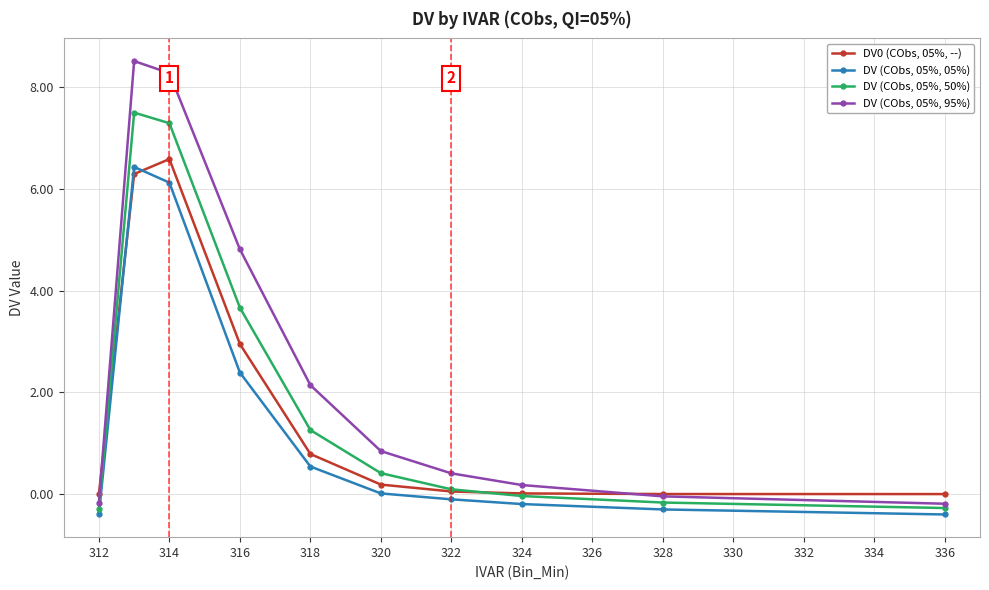

Which series has the widest spread of values?

DV (CObs, 05%, 95%)